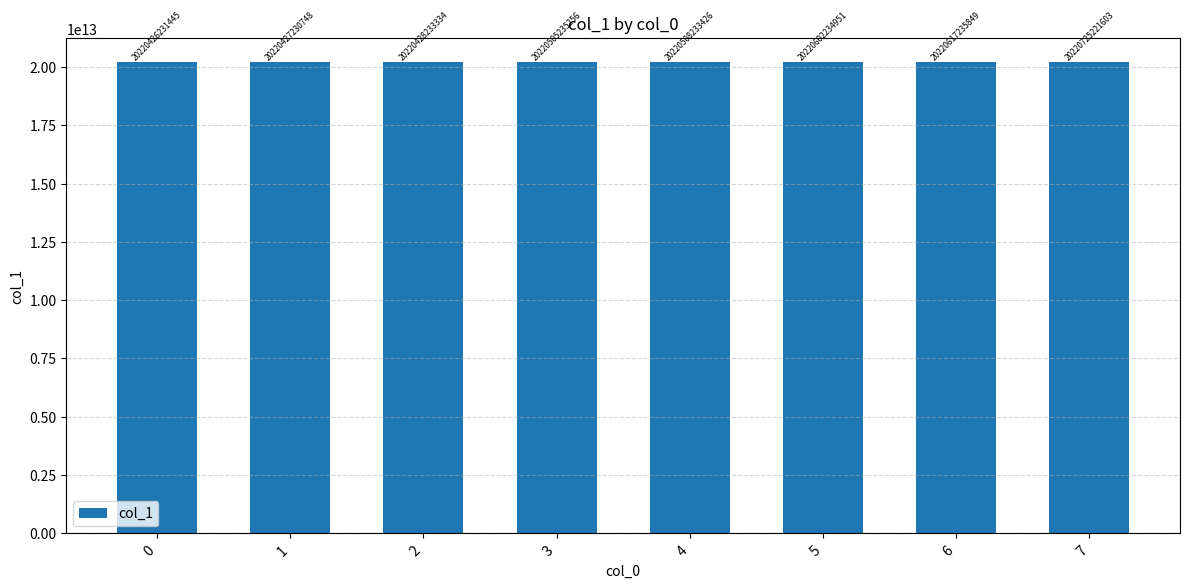

What is the difference between the values at 7 and 5?

122986652